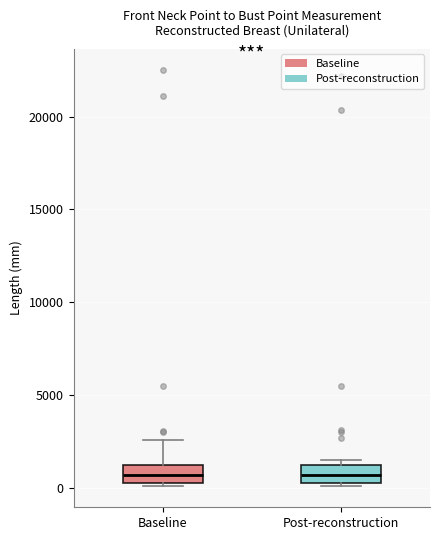

Reading left to right, read every box against the y-axis: the position of its median line, the range the box covers, and the ends of its whiskers. The values are not printed on the chart, so give them approximately, as read against the axis.

Baseline: median 500, box 0 to 1000, whiskers 0 (just below the box's lower edge) to 2500
Post-reconstruction: median 500, box 0 to 1000, whiskers 0 (just below the box's lower edge) to 1500